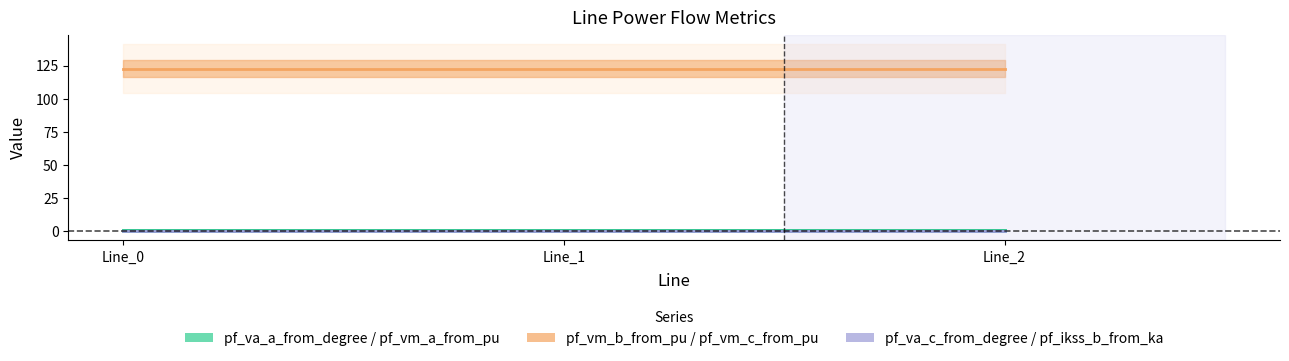

Does the chart display data point markers on the line(s)?

No